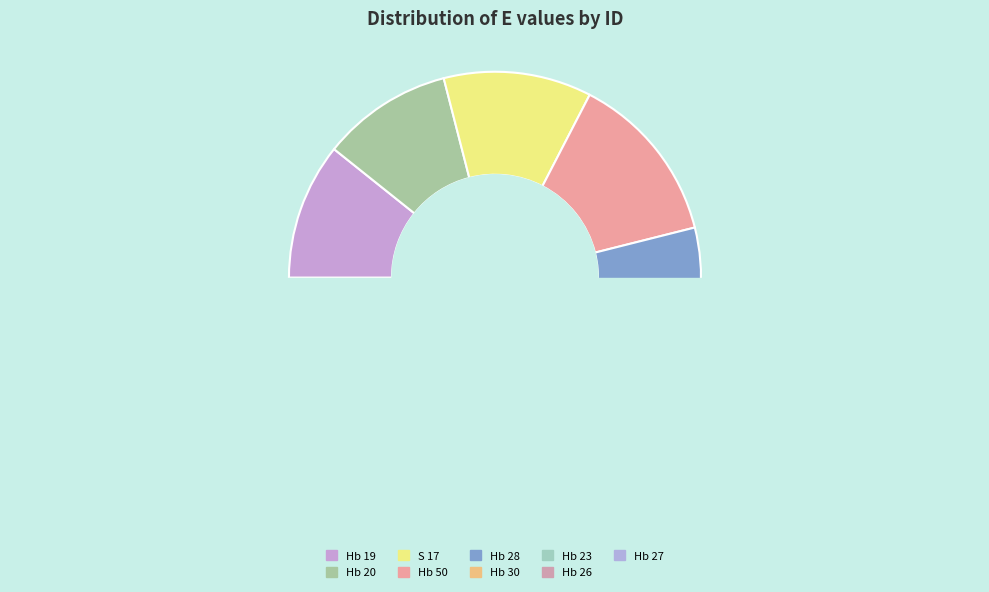

What percentage is the Hb 27 slice, to the nearest percent?

10%